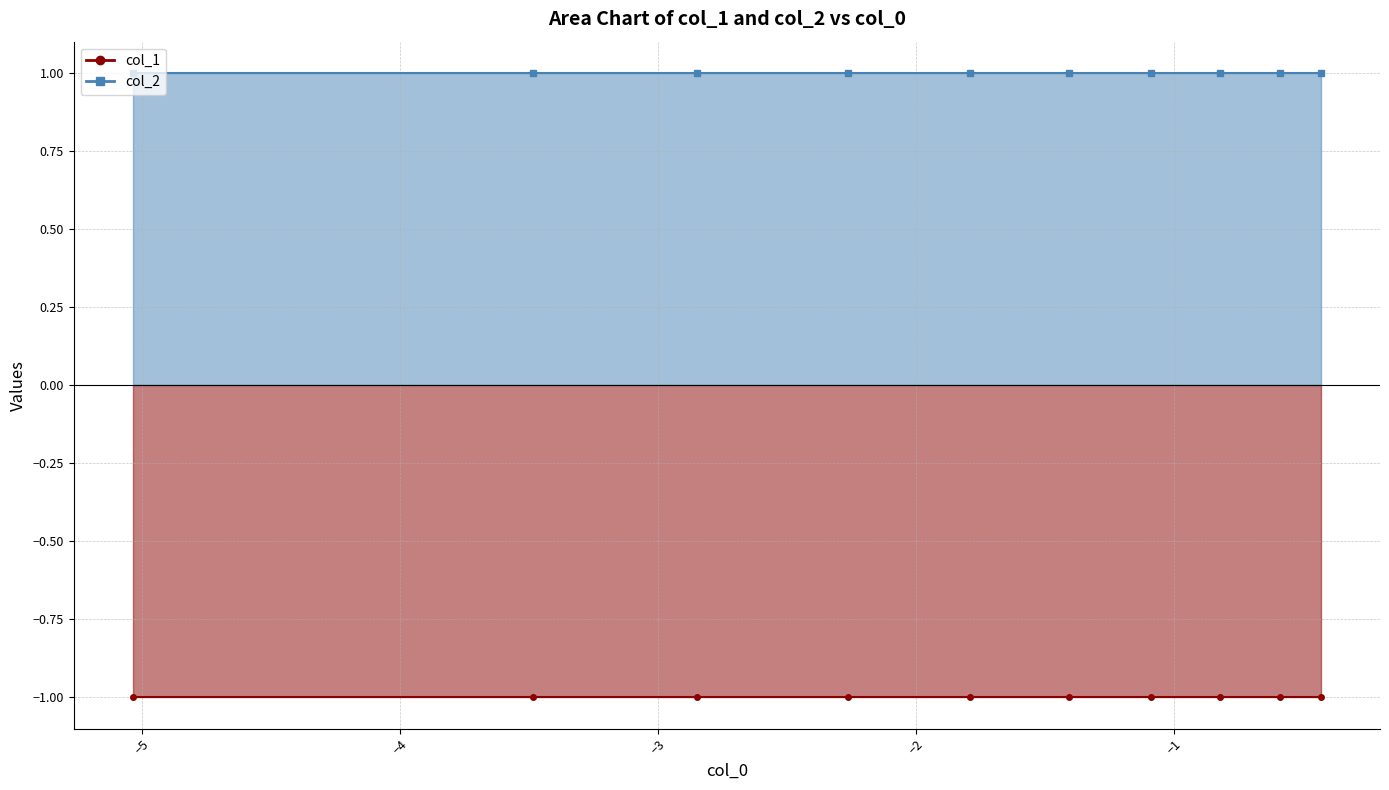

What is the sum of all col_2 values?

10